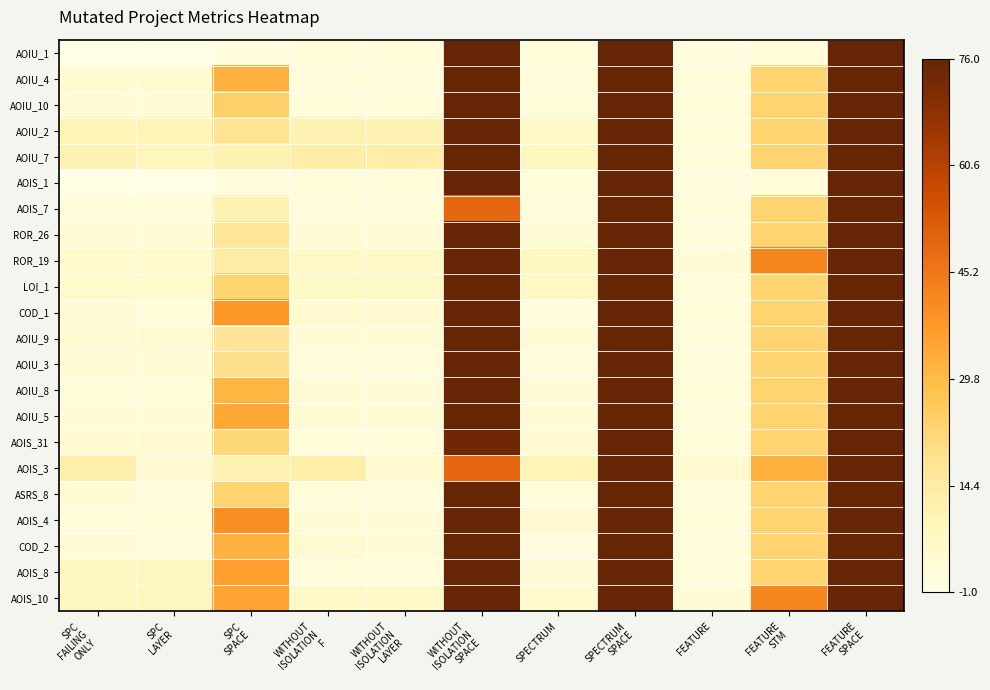

Which series has the largest total across all categories?

AOIS_10